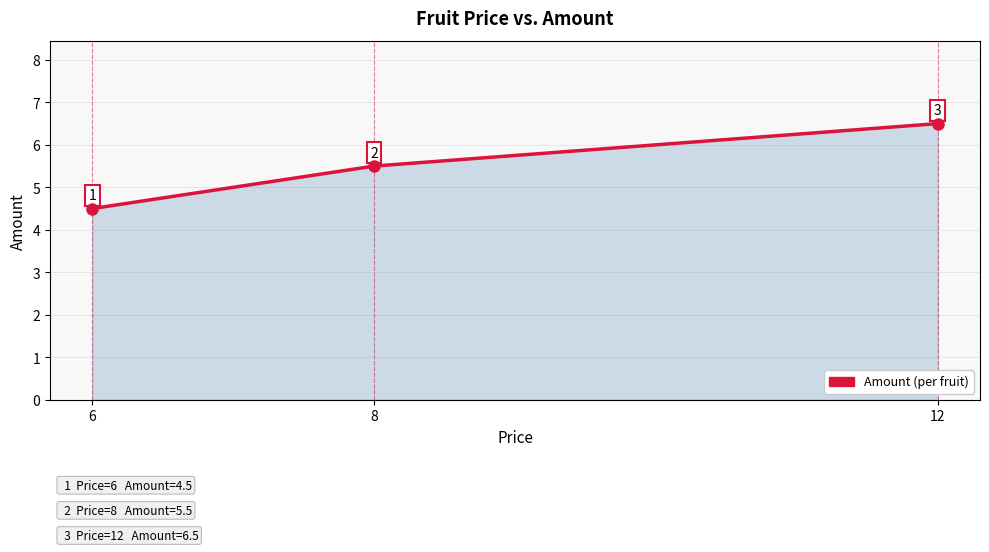

At which label is the value closest to 5?

6